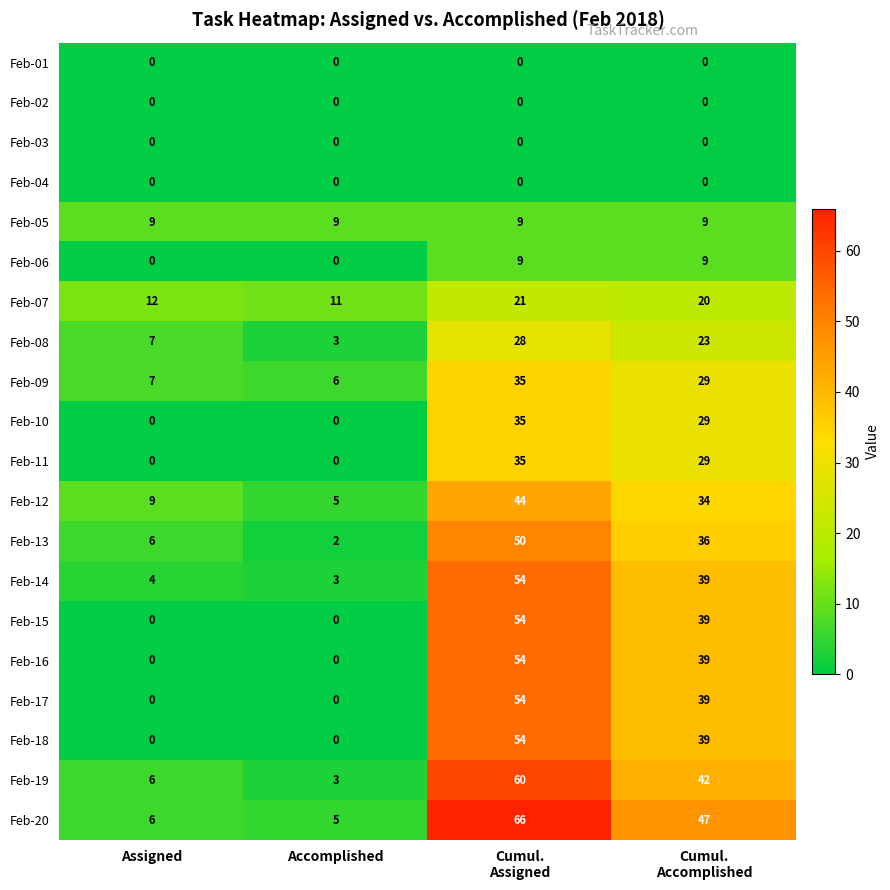

At which category is the sum across all series the highest?

Cumul.
Assigned